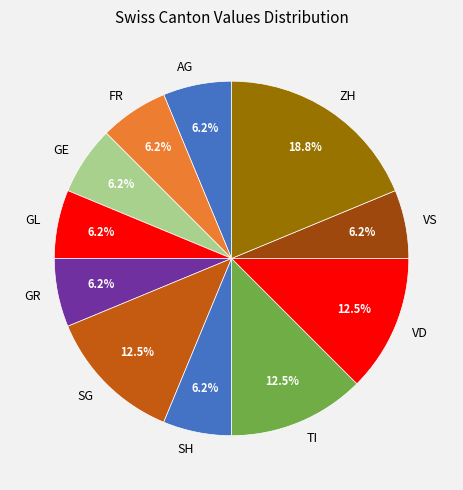

Between GL and TI, which is larger?

TI